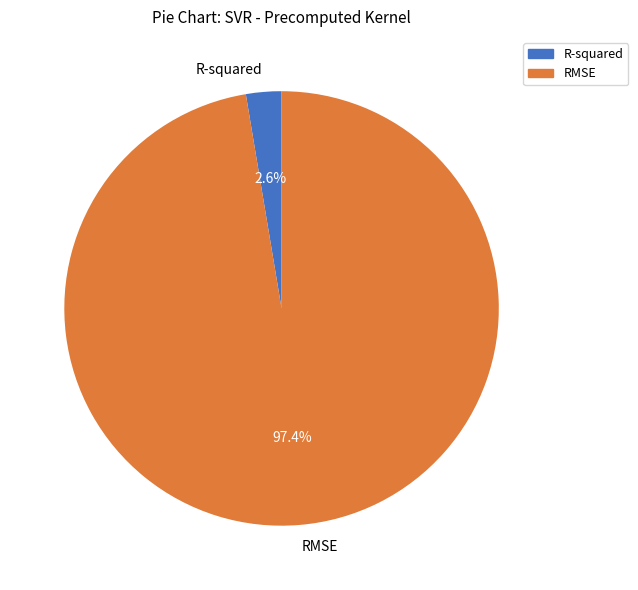

Which slice is the smallest?

R-squared